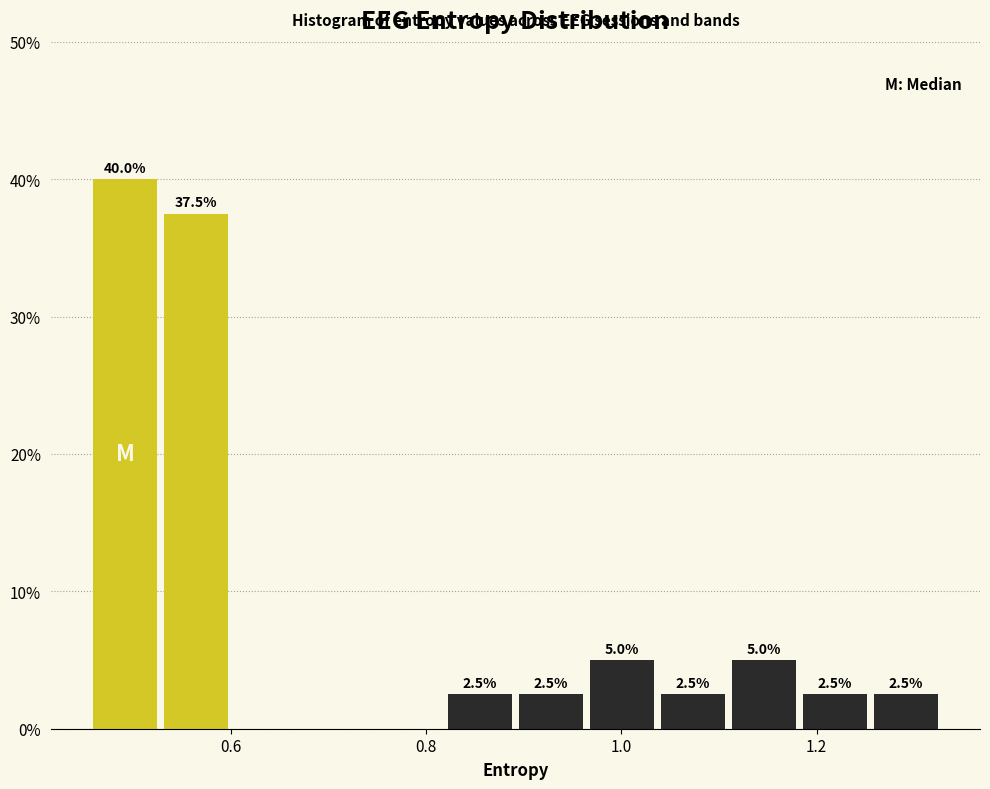

Around what value on the x-axis is the tallest bar? Give the approximate position of its centre, as read against the axis.

0.50